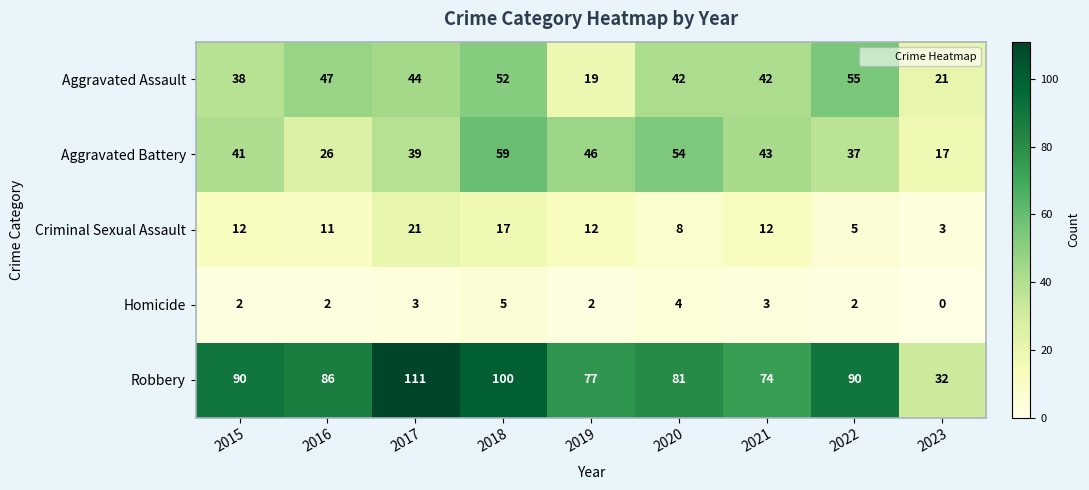

What is the sum of the Criminal Sexual Assault values at 2017 and 2020?

29